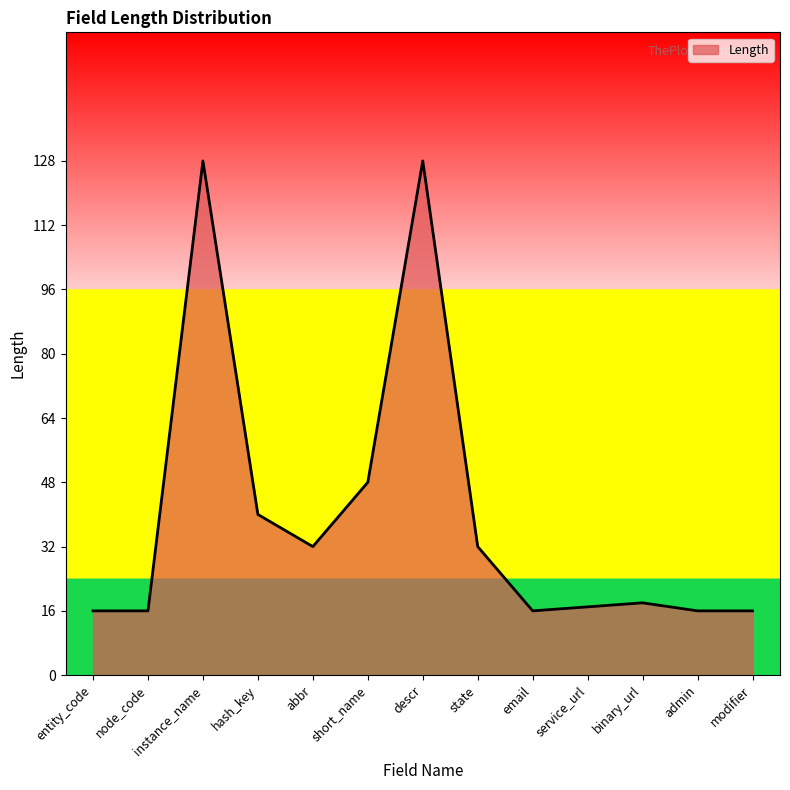

Does the chart have visible grid lines?

No